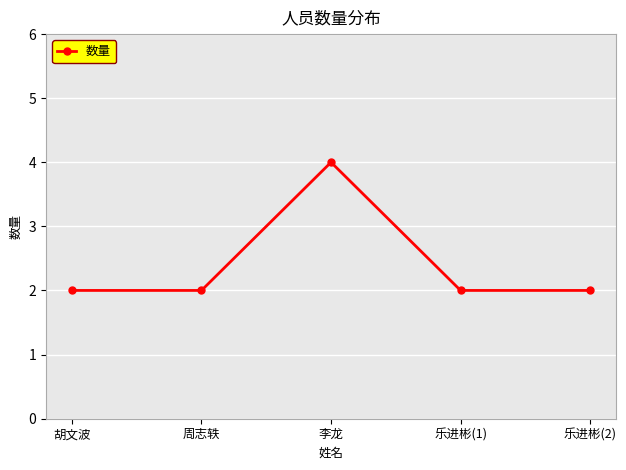

How many interior local peaks (higher than both neighbors) does the data have?

1